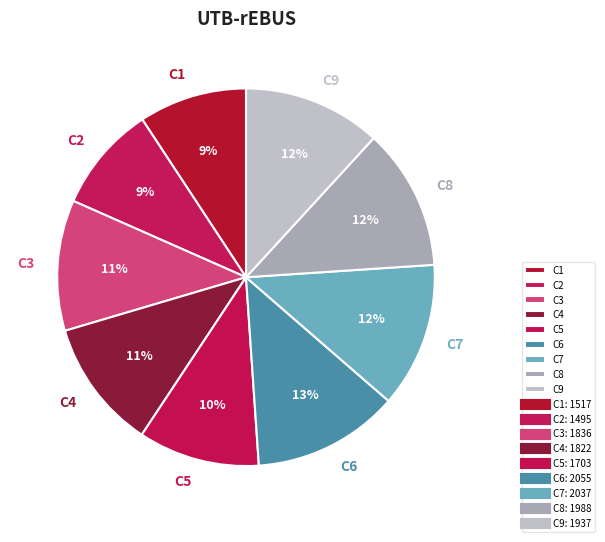

What is the ratio of the value at C2 to the value at C9?

0.8